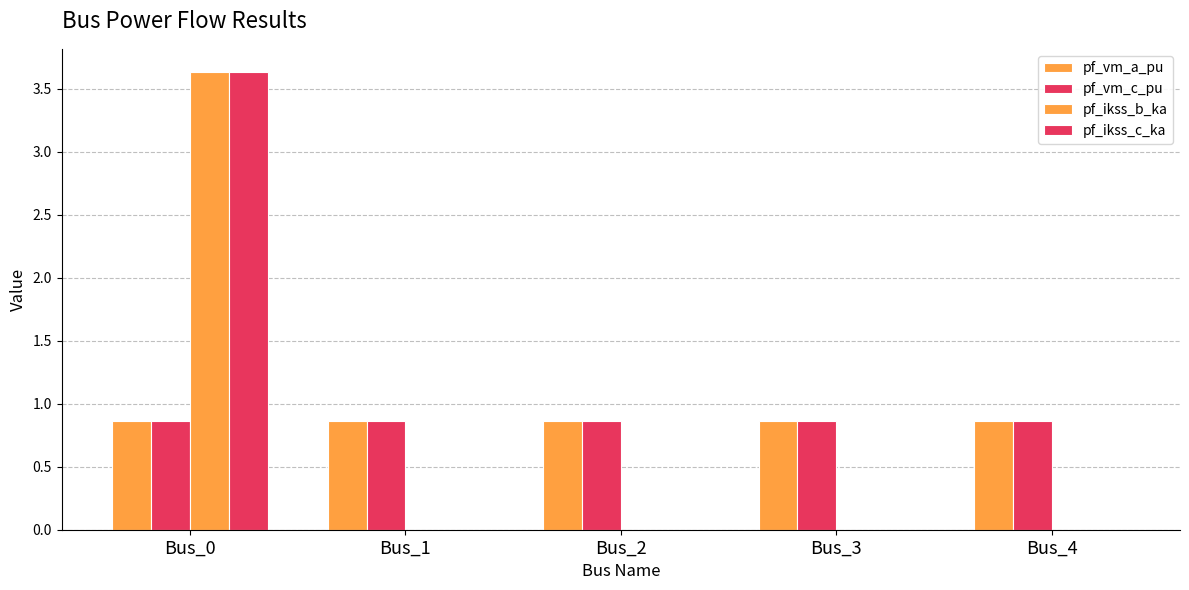

At Bus_3, list the series in order from largest to smallest.

pf_vm_c_pu, pf_vm_a_pu, pf_ikss_b_ka, pf_ikss_c_ka